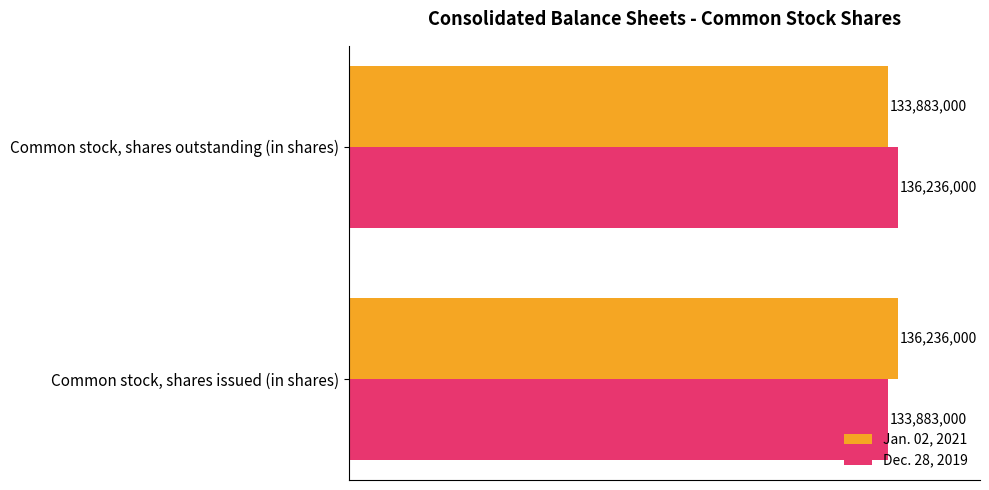

What is the maximum value shown in the chart?

136236000